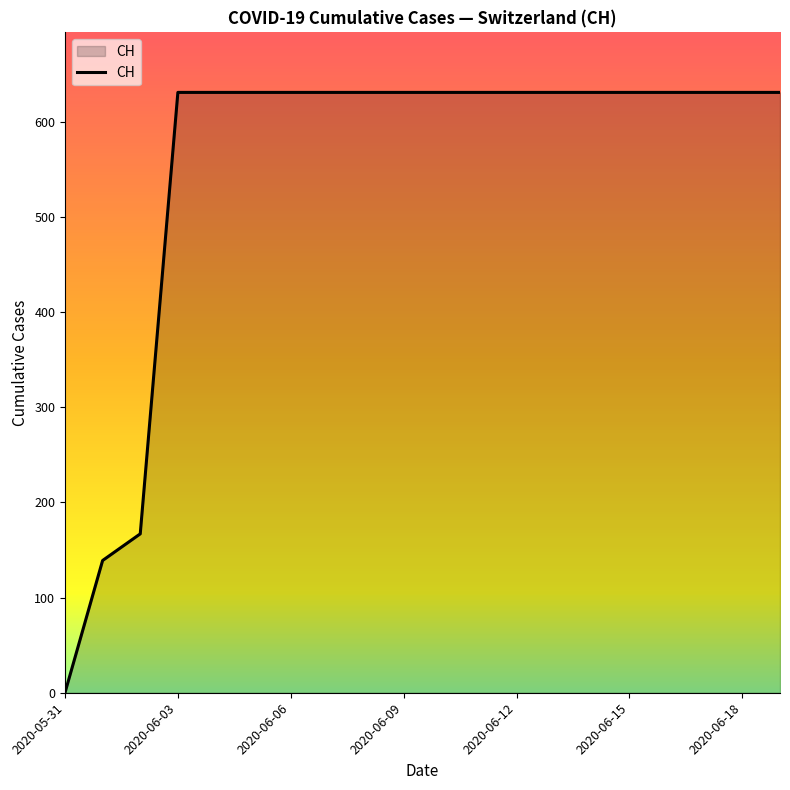

What is the difference between the second highest and second lowest values?

492